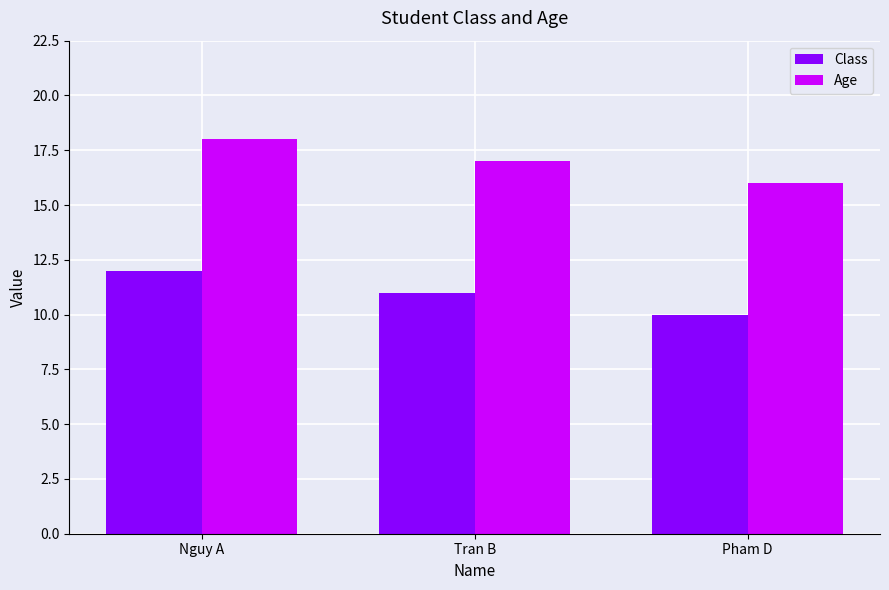

The Age series shows 18 at Nguy A. True or false?

True